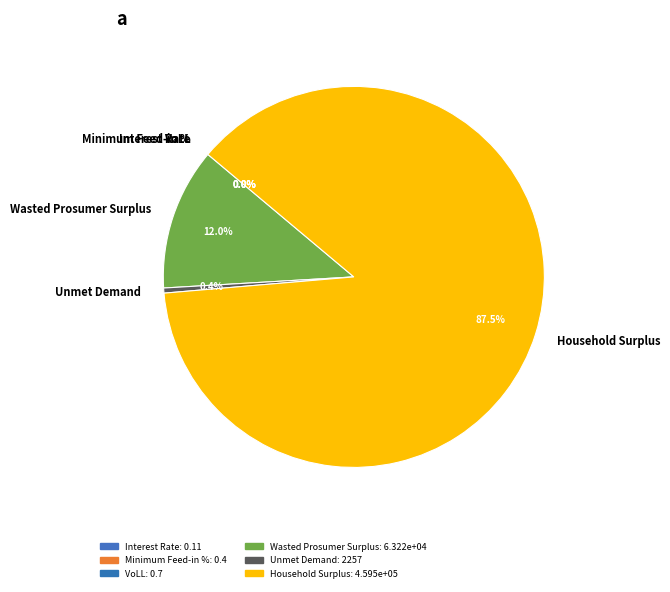

What is the ratio of the value at Household Surplus to the value at Unmet Demand?

203.6